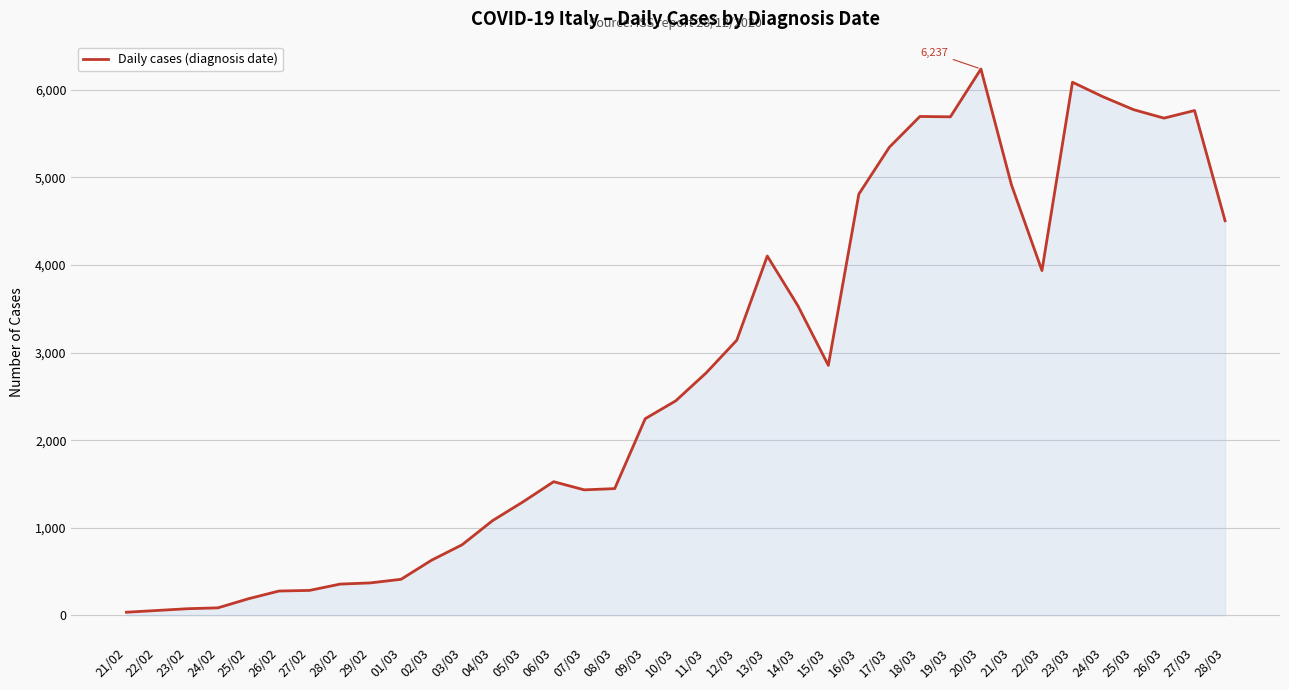

What is the difference between the maximum and minimum values?

6201